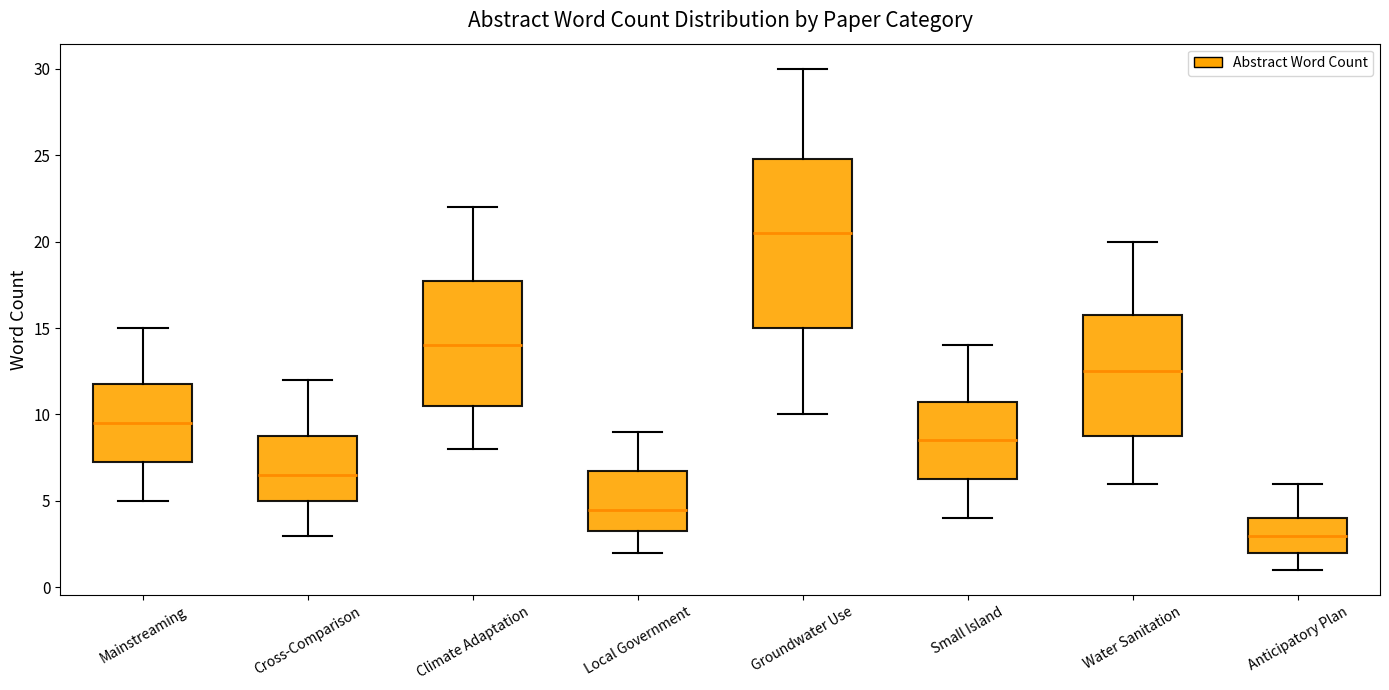

Which box has the lowest median line?

Anticipatory Plan